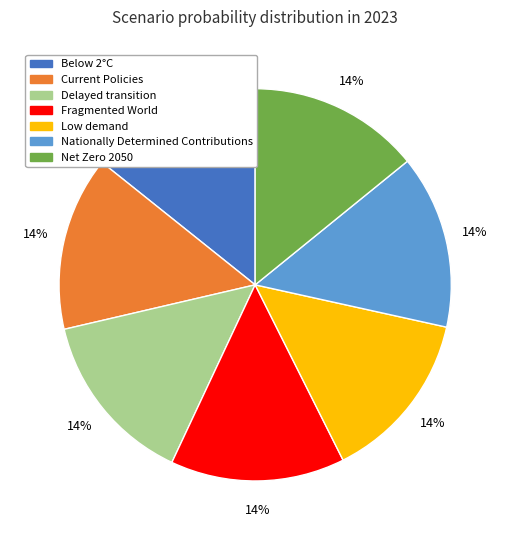

Is there any slice that represents more than half of the pie?

No